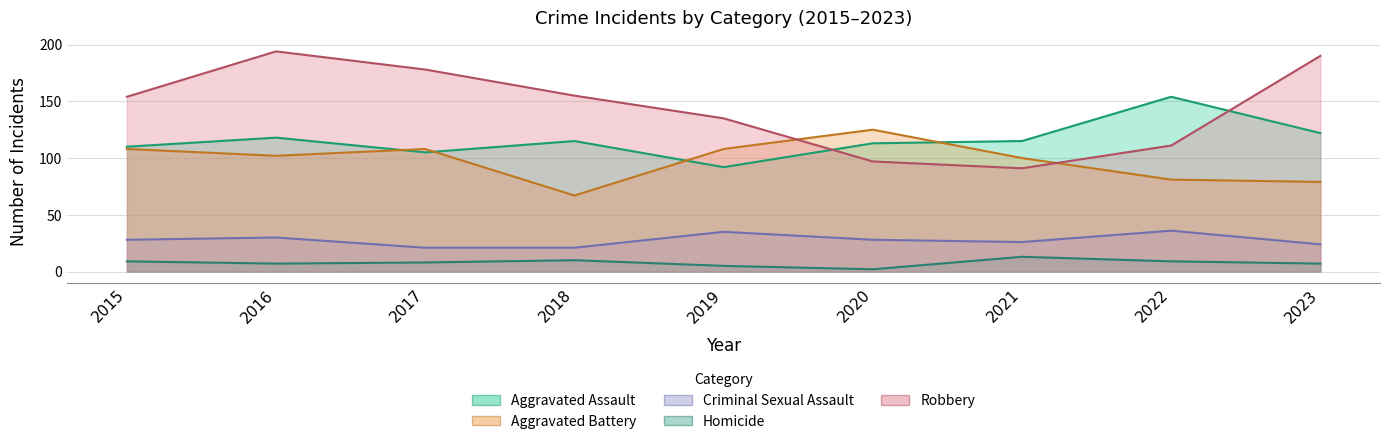

True or false: Criminal Sexual Assault has a value of 36 at 2022.

True